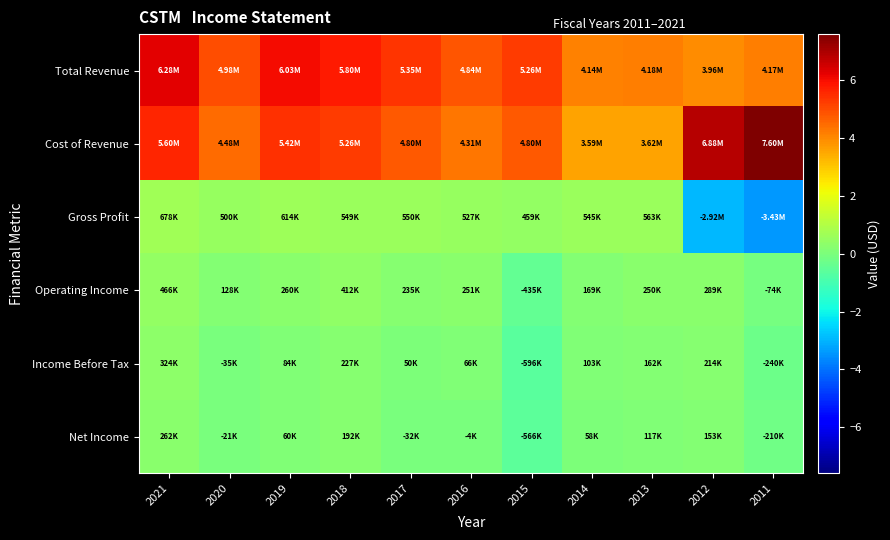

At which category is the sum across all series the highest?

2021